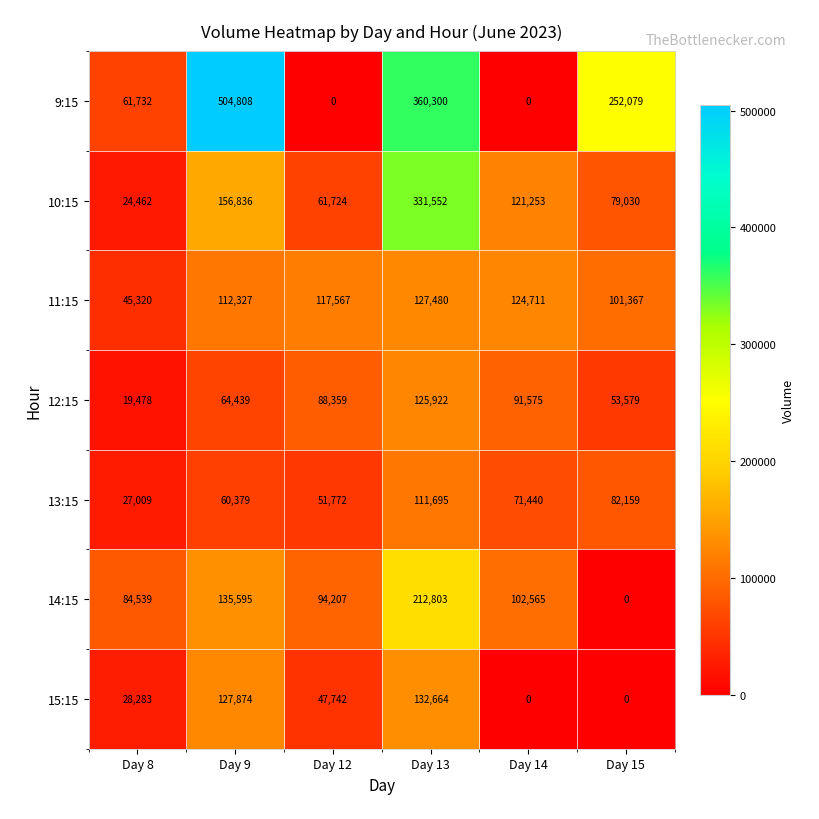

At which label is 9:15 closest to 252404?

Day 15